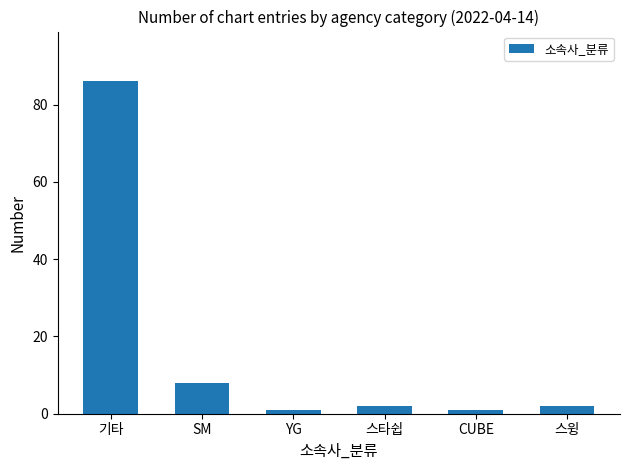

Reading right to left, what are all the values shown in this chart?

스윙=2	CUBE=1	스타쉽=2	YG=1	SM=8	기타=86